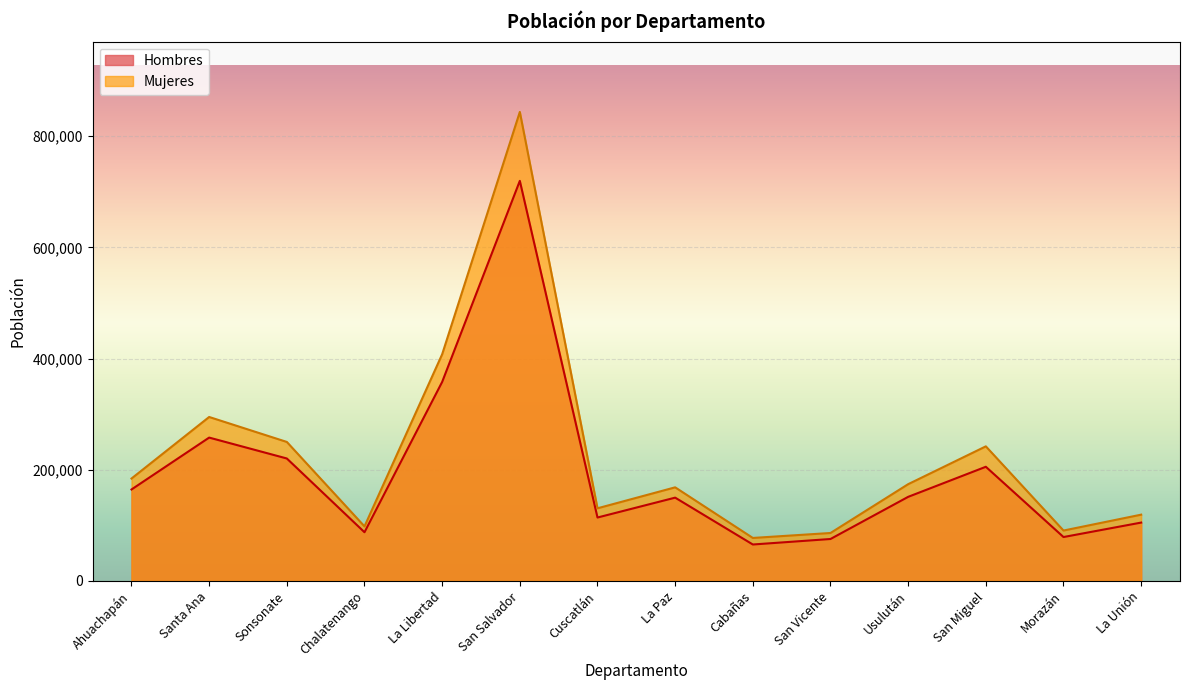

True or false: Hombres and Mujeres cross at least once.

False